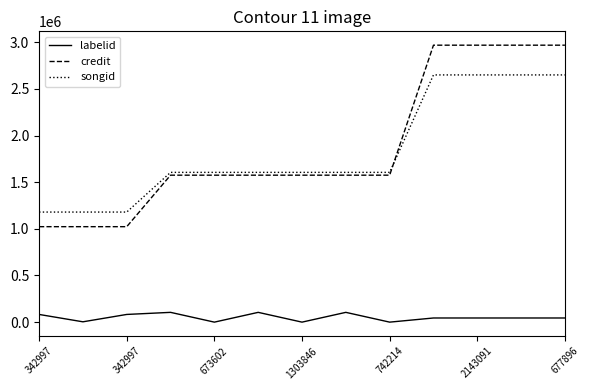

True or false: credit and labelid intersect in this chart.

False